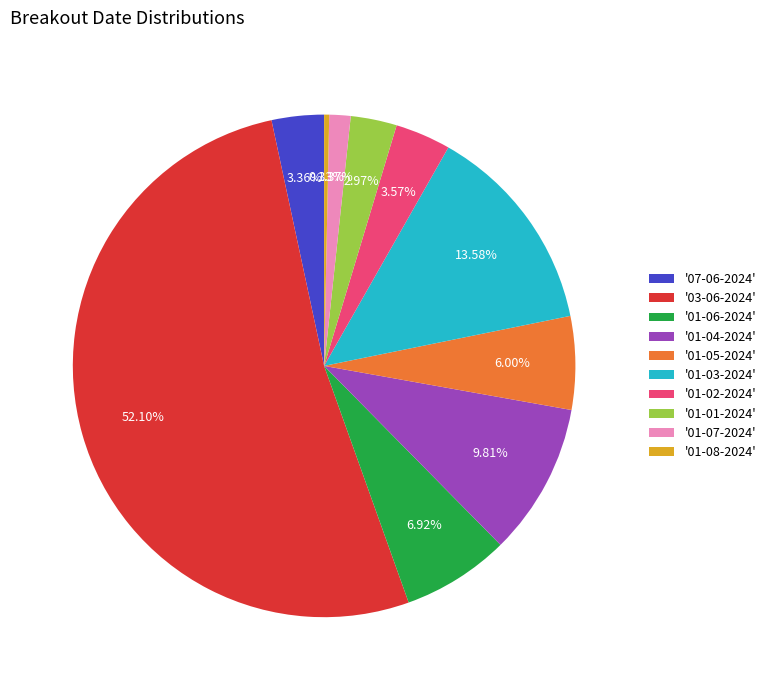

Approximately how many times larger is the value at '03-06-2024' compared to '01-05-2024'?

8.7